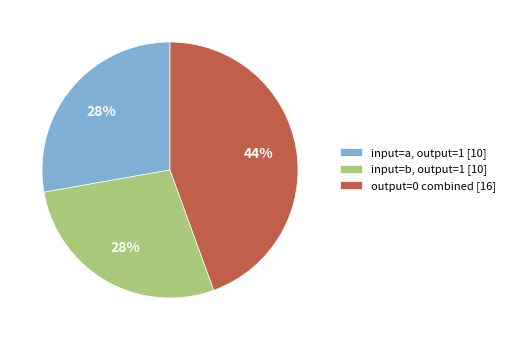

Is the sum of input=b, output=1 [10] and output=0 combined [16] greater than half?

Yes